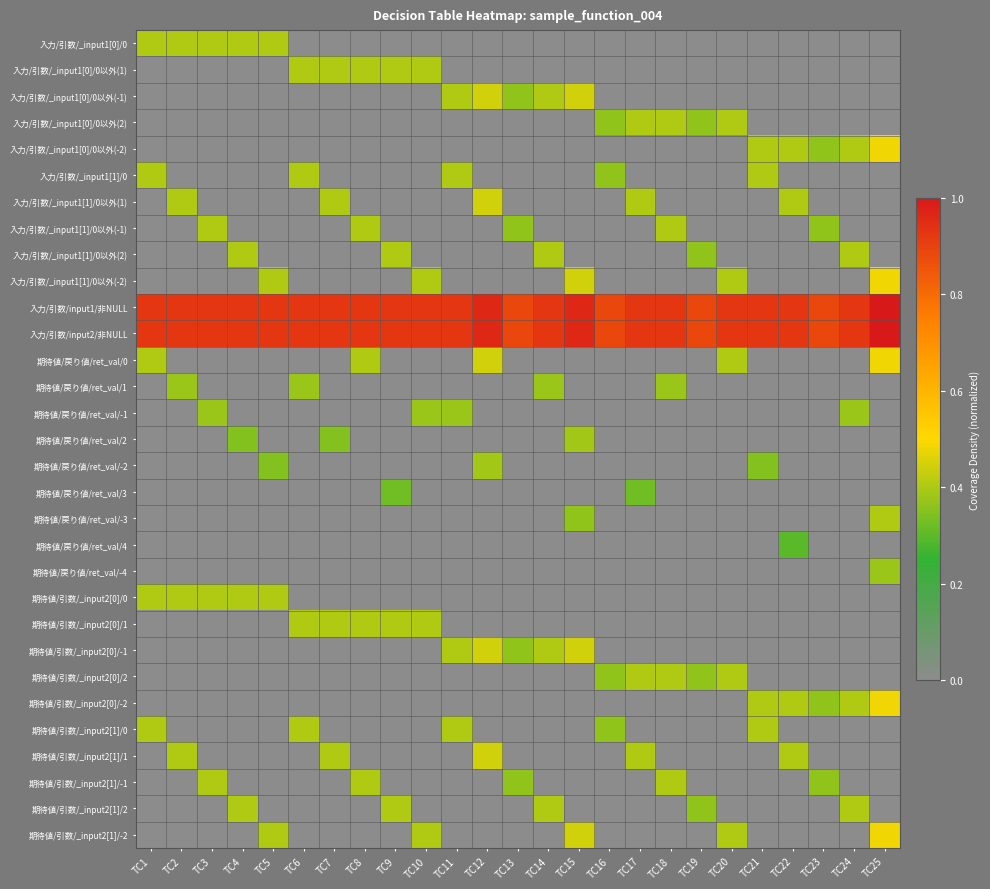

Reading right to left, what are all the values shown in this chart?

入力/引数/_input1[0]/0: TC25=0.0	TC24=0.0	TC23=0.0	TC22=0.0	TC21=0.0	TC20=0.0	TC19=0.0	TC18=0.0	TC17=0.0	TC16=0.0	TC15=0.0	TC14=0.0	TC13=0.0	TC12=0.0	TC11=0.0	TC10=0.0	TC9=0.0	TC8=0.0	TC7=0.0	TC6=0.0	TC5=0.4	TC4=0.4	TC3=0.4	TC2=0.4	TC1=0.4
入力/引数/_input1[0]/0以外(1): TC25=0.0	TC24=0.0	TC23=0.0	TC22=0.0	TC21=0.0	TC20=0.0	TC19=0.0	TC18=0.0	TC17=0.0	TC16=0.0	TC15=0.0	TC14=0.0	TC13=0.0	TC12=0.0	TC11=0.0	TC10=0.4	TC9=0.4	TC8=0.4	TC7=0.4	TC6=0.4	TC5=0.0	TC4=0.0	TC3=0.0	TC2=0.0	TC1=0.0
入力/引数/_input1[0]/0以外(-1): TC25=0.0	TC24=0.0	TC23=0.0	TC22=0.0	TC21=0.0	TC20=0.0	TC19=0.0	TC18=0.0	TC17=0.0	TC16=0.0	TC15=0.4	TC14=0.4	TC13=0.4	TC12=0.4	TC11=0.4	TC10=0.0	TC9=0.0	TC8=0.0	TC7=0.0	TC6=0.0	TC5=0.0	TC4=0.0	TC3=0.0	TC2=0.0	TC1=0.0
入力/引数/_input1[0]/0以外(2): TC25=0.0	TC24=0.0	TC23=0.0	TC22=0.0	TC21=0.0	TC20=0.4	TC19=0.4	TC18=0.4	TC17=0.4	TC16=0.4	TC15=0.0	TC14=0.0	TC13=0.0	TC12=0.0	TC11=0.0	TC10=0.0	TC9=0.0	TC8=0.0	TC7=0.0	TC6=0.0	TC5=0.0	TC4=0.0	TC3=0.0	TC2=0.0	TC1=0.0
入力/引数/_input1[0]/0以外(-2): TC25=0.5	TC24=0.4	TC23=0.4	TC22=0.4	TC21=0.4	TC20=0.0	TC19=0.0	TC18=0.0	TC17=0.0	TC16=0.0	TC15=0.0	TC14=0.0	TC13=0.0	TC12=0.0	TC11=0.0	TC10=0.0	TC9=0.0	TC8=0.0	TC7=0.0	TC6=0.0	TC5=0.0	TC4=0.0	TC3=0.0	TC2=0.0	TC1=0.0
入力/引数/_input1[1]/0: TC25=0.0	TC24=0.0	TC23=0.0	TC22=0.0	TC21=0.4	TC20=0.0	TC19=0.0	TC18=0.0	TC17=0.0	TC16=0.4	TC15=0.0	TC14=0.0	TC13=0.0	TC12=0.0	TC11=0.4	TC10=0.0	TC9=0.0	TC8=0.0	TC7=0.0	TC6=0.4	TC5=0.0	TC4=0.0	TC3=0.0	TC2=0.0	TC1=0.4
入力/引数/_input1[1]/0以外(1): TC25=0.0	TC24=0.0	TC23=0.0	TC22=0.4	TC21=0.0	TC20=0.0	TC19=0.0	TC18=0.0	TC17=0.4	TC16=0.0	TC15=0.0	TC14=0.0	TC13=0.0	TC12=0.4	TC11=0.0	TC10=0.0	TC9=0.0	TC8=0.0	TC7=0.4	TC6=0.0	TC5=0.0	TC4=0.0	TC3=0.0	TC2=0.4	TC1=0.0
入力/引数/_input1[1]/0以外(-1): TC25=0.0	TC24=0.0	TC23=0.4	TC22=0.0	TC21=0.0	TC20=0.0	TC19=0.0	TC18=0.4	TC17=0.0	TC16=0.0	TC15=0.0	TC14=0.0	TC13=0.4	TC12=0.0	TC11=0.0	TC10=0.0	TC9=0.0	TC8=0.4	TC7=0.0	TC6=0.0	TC5=0.0	TC4=0.0	TC3=0.4	TC2=0.0	TC1=0.0
入力/引数/_input1[1]/0以外(2): TC25=0.0	TC24=0.4	TC23=0.0	TC22=0.0	TC21=0.0	TC20=0.0	TC19=0.4	TC18=0.0	TC17=0.0	TC16=0.0	TC15=0.0	TC14=0.4	TC13=0.0	TC12=0.0	TC11=0.0	TC10=0.0	TC9=0.4	TC8=0.0	TC7=0.0	TC6=0.0	TC5=0.0	TC4=0.4	TC3=0.0	TC2=0.0	TC1=0.0
入力/引数/_input1[1]/0以外(-2): TC25=0.5	TC24=0.0	TC23=0.0	TC22=0.0	TC21=0.0	TC20=0.4	TC19=0.0	TC18=0.0	TC17=0.0	TC16=0.0	TC15=0.4	TC14=0.0	TC13=0.0	TC12=0.0	TC11=0.0	TC10=0.4	TC9=0.0	TC8=0.0	TC7=0.0	TC6=0.0	TC5=0.4	TC4=0.0	TC3=0.0	TC2=0.0	TC1=0.0
入力/引数/input1/非NULL: TC25=1.0	TC24=0.9	TC23=0.9	TC22=0.9	TC21=0.9	TC20=0.9	TC19=0.9	TC18=0.9	TC17=0.9	TC16=0.9	TC15=1.0	TC14=0.9	TC13=0.9	TC12=1.0	TC11=0.9	TC10=0.9	TC9=0.9	TC8=0.9	TC7=0.9	TC6=0.9	TC5=0.9	TC4=0.9	TC3=0.9	TC2=0.9	TC1=0.9
入力/引数/input2/非NULL: TC25=1.0	TC24=0.9	TC23=0.9	TC22=0.9	TC21=0.9	TC20=0.9	TC19=0.9	TC18=0.9	TC17=0.9	TC16=0.9	TC15=1.0	TC14=0.9	TC13=0.9	TC12=1.0	TC11=0.9	TC10=0.9	TC9=0.9	TC8=0.9	TC7=0.9	TC6=0.9	TC5=0.9	TC4=0.9	TC3=0.9	TC2=0.9	TC1=0.9
期待値/戻り値/ret_val/0: TC25=0.5	TC24=0.0	TC23=0.0	TC22=0.0	TC21=0.0	TC20=0.4	TC19=0.0	TC18=0.0	TC17=0.0	TC16=0.0	TC15=0.0	TC14=0.0	TC13=0.0	TC12=0.4	TC11=0.0	TC10=0.0	TC9=0.0	TC8=0.4	TC7=0.0	TC6=0.0	TC5=0.0	TC4=0.0	TC3=0.0	TC2=0.0	TC1=0.4
期待値/戻り値/ret_val/1: TC25=0.0	TC24=0.0	TC23=0.0	TC22=0.0	TC21=0.0	TC20=0.0	TC19=0.0	TC18=0.4	TC17=0.0	TC16=0.0	TC15=0.0	TC14=0.4	TC13=0.0	TC12=0.0	TC11=0.0	TC10=0.0	TC9=0.0	TC8=0.0	TC7=0.0	TC6=0.4	TC5=0.0	TC4=0.0	TC3=0.0	TC2=0.4	TC1=0.0
期待値/戻り値/ret_val/-1: TC25=0.0	TC24=0.4	TC23=0.0	TC22=0.0	TC21=0.0	TC20=0.0	TC19=0.0	TC18=0.0	TC17=0.0	TC16=0.0	TC15=0.0	TC14=0.0	TC13=0.0	TC12=0.0	TC11=0.4	TC10=0.4	TC9=0.0	TC8=0.0	TC7=0.0	TC6=0.0	TC5=0.0	TC4=0.0	TC3=0.4	TC2=0.0	TC1=0.0
期待値/戻り値/ret_val/2: TC25=0.0	TC24=0.0	TC23=0.0	TC22=0.0	TC21=0.0	TC20=0.0	TC19=0.0	TC18=0.0	TC17=0.0	TC16=0.0	TC15=0.4	TC14=0.0	TC13=0.0	TC12=0.0	TC11=0.0	TC10=0.0	TC9=0.0	TC8=0.0	TC7=0.4	TC6=0.0	TC5=0.0	TC4=0.4	TC3=0.0	TC2=0.0	TC1=0.0
期待値/戻り値/ret_val/-2: TC25=0.0	TC24=0.0	TC23=0.0	TC22=0.0	TC21=0.4	TC20=0.0	TC19=0.0	TC18=0.0	TC17=0.0	TC16=0.0	TC15=0.0	TC14=0.0	TC13=0.0	TC12=0.4	TC11=0.0	TC10=0.0	TC9=0.0	TC8=0.0	TC7=0.0	TC6=0.0	TC5=0.4	TC4=0.0	TC3=0.0	TC2=0.0	TC1=0.0
期待値/戻り値/ret_val/3: TC25=0.0	TC24=0.0	TC23=0.0	TC22=0.0	TC21=0.0	TC20=0.0	TC19=0.0	TC18=0.0	TC17=0.3	TC16=0.0	TC15=0.0	TC14=0.0	TC13=0.0	TC12=0.0	TC11=0.0	TC10=0.0	TC9=0.3	TC8=0.0	TC7=0.0	TC6=0.0	TC5=0.0	TC4=0.0	TC3=0.0	TC2=0.0	TC1=0.0
期待値/戻り値/ret_val/-3: TC25=0.4	TC24=0.0	TC23=0.0	TC22=0.0	TC21=0.0	TC20=0.0	TC19=0.0	TC18=0.0	TC17=0.0	TC16=0.0	TC15=0.4	TC14=0.0	TC13=0.0	TC12=0.0	TC11=0.0	TC10=0.0	TC9=0.0	TC8=0.0	TC7=0.0	TC6=0.0	TC5=0.0	TC4=0.0	TC3=0.0	TC2=0.0	TC1=0.0
期待値/戻り値/ret_val/4: TC25=0.0	TC24=0.0	TC23=0.0	TC22=0.3	TC21=0.0	TC20=0.0	TC19=0.0	TC18=0.0	TC17=0.0	TC16=0.0	TC15=0.0	TC14=0.0	TC13=0.0	TC12=0.0	TC11=0.0	TC10=0.0	TC9=0.0	TC8=0.0	TC7=0.0	TC6=0.0	TC5=0.0	TC4=0.0	TC3=0.0	TC2=0.0	TC1=0.0
期待値/戻り値/ret_val/-4: TC25=0.4	TC24=0.0	TC23=0.0	TC22=0.0	TC21=0.0	TC20=0.0	TC19=0.0	TC18=0.0	TC17=0.0	TC16=0.0	TC15=0.0	TC14=0.0	TC13=0.0	TC12=0.0	TC11=0.0	TC10=0.0	TC9=0.0	TC8=0.0	TC7=0.0	TC6=0.0	TC5=0.0	TC4=0.0	TC3=0.0	TC2=0.0	TC1=0.0
期待値/引数/_input2[0]/0: TC25=0.0	TC24=0.0	TC23=0.0	TC22=0.0	TC21=0.0	TC20=0.0	TC19=0.0	TC18=0.0	TC17=0.0	TC16=0.0	TC15=0.0	TC14=0.0	TC13=0.0	TC12=0.0	TC11=0.0	TC10=0.0	TC9=0.0	TC8=0.0	TC7=0.0	TC6=0.0	TC5=0.4	TC4=0.4	TC3=0.4	TC2=0.4	TC1=0.4
期待値/引数/_input2[0]/1: TC25=0.0	TC24=0.0	TC23=0.0	TC22=0.0	TC21=0.0	TC20=0.0	TC19=0.0	TC18=0.0	TC17=0.0	TC16=0.0	TC15=0.0	TC14=0.0	TC13=0.0	TC12=0.0	TC11=0.0	TC10=0.4	TC9=0.4	TC8=0.4	TC7=0.4	TC6=0.4	TC5=0.0	TC4=0.0	TC3=0.0	TC2=0.0	TC1=0.0
期待値/引数/_input2[0]/-1: TC25=0.0	TC24=0.0	TC23=0.0	TC22=0.0	TC21=0.0	TC20=0.0	TC19=0.0	TC18=0.0	TC17=0.0	TC16=0.0	TC15=0.4	TC14=0.4	TC13=0.4	TC12=0.4	TC11=0.4	TC10=0.0	TC9=0.0	TC8=0.0	TC7=0.0	TC6=0.0	TC5=0.0	TC4=0.0	TC3=0.0	TC2=0.0	TC1=0.0
期待値/引数/_input2[0]/2: TC25=0.0	TC24=0.0	TC23=0.0	TC22=0.0	TC21=0.0	TC20=0.4	TC19=0.4	TC18=0.4	TC17=0.4	TC16=0.4	TC15=0.0	TC14=0.0	TC13=0.0	TC12=0.0	TC11=0.0	TC10=0.0	TC9=0.0	TC8=0.0	TC7=0.0	TC6=0.0	TC5=0.0	TC4=0.0	TC3=0.0	TC2=0.0	TC1=0.0
期待値/引数/_input2[0]/-2: TC25=0.5	TC24=0.4	TC23=0.4	TC22=0.4	TC21=0.4	TC20=0.0	TC19=0.0	TC18=0.0	TC17=0.0	TC16=0.0	TC15=0.0	TC14=0.0	TC13=0.0	TC12=0.0	TC11=0.0	TC10=0.0	TC9=0.0	TC8=0.0	TC7=0.0	TC6=0.0	TC5=0.0	TC4=0.0	TC3=0.0	TC2=0.0	TC1=0.0
期待値/引数/_input2[1]/0: TC25=0.0	TC24=0.0	TC23=0.0	TC22=0.0	TC21=0.4	TC20=0.0	TC19=0.0	TC18=0.0	TC17=0.0	TC16=0.4	TC15=0.0	TC14=0.0	TC13=0.0	TC12=0.0	TC11=0.4	TC10=0.0	TC9=0.0	TC8=0.0	TC7=0.0	TC6=0.4	TC5=0.0	TC4=0.0	TC3=0.0	TC2=0.0	TC1=0.4
期待値/引数/_input2[1]/1: TC25=0.0	TC24=0.0	TC23=0.0	TC22=0.4	TC21=0.0	TC20=0.0	TC19=0.0	TC18=0.0	TC17=0.4	TC16=0.0	TC15=0.0	TC14=0.0	TC13=0.0	TC12=0.4	TC11=0.0	TC10=0.0	TC9=0.0	TC8=0.0	TC7=0.4	TC6=0.0	TC5=0.0	TC4=0.0	TC3=0.0	TC2=0.4	TC1=0.0
期待値/引数/_input2[1]/-1: TC25=0.0	TC24=0.0	TC23=0.4	TC22=0.0	TC21=0.0	TC20=0.0	TC19=0.0	TC18=0.4	TC17=0.0	TC16=0.0	TC15=0.0	TC14=0.0	TC13=0.4	TC12=0.0	TC11=0.0	TC10=0.0	TC9=0.0	TC8=0.4	TC7=0.0	TC6=0.0	TC5=0.0	TC4=0.0	TC3=0.4	TC2=0.0	TC1=0.0
期待値/引数/_input2[1]/2: TC25=0.0	TC24=0.4	TC23=0.0	TC22=0.0	TC21=0.0	TC20=0.0	TC19=0.4	TC18=0.0	TC17=0.0	TC16=0.0	TC15=0.0	TC14=0.4	TC13=0.0	TC12=0.0	TC11=0.0	TC10=0.0	TC9=0.4	TC8=0.0	TC7=0.0	TC6=0.0	TC5=0.0	TC4=0.4	TC3=0.0	TC2=0.0	TC1=0.0
期待値/引数/_input2[1]/-2: TC25=0.5	TC24=0.0	TC23=0.0	TC22=0.0	TC21=0.0	TC20=0.4	TC19=0.0	TC18=0.0	TC17=0.0	TC16=0.0	TC15=0.4	TC14=0.0	TC13=0.0	TC12=0.0	TC11=0.0	TC10=0.4	TC9=0.0	TC8=0.0	TC7=0.0	TC6=0.0	TC5=0.4	TC4=0.0	TC3=0.0	TC2=0.0	TC1=0.0